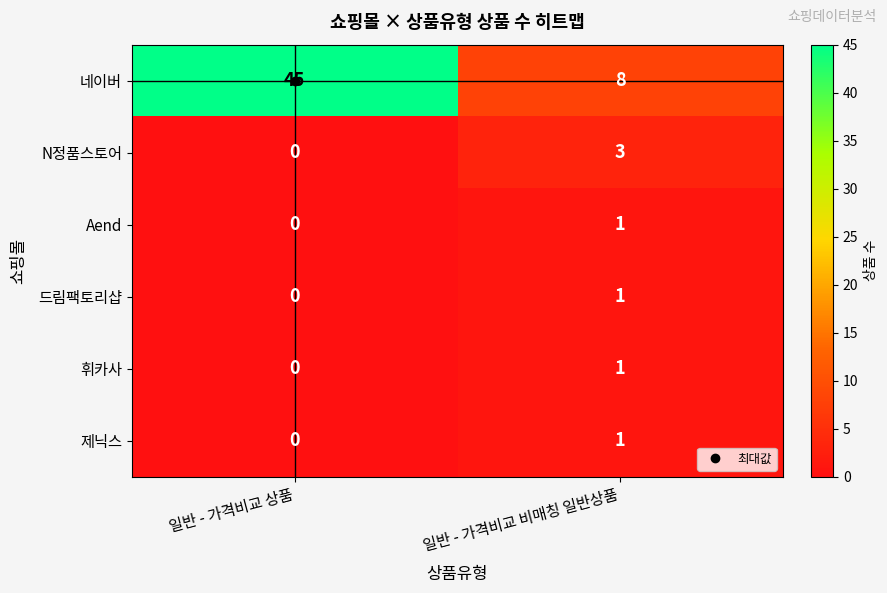

Read the 네이버 value at 일반 - 가격비교 비매칭 일반상품.

8